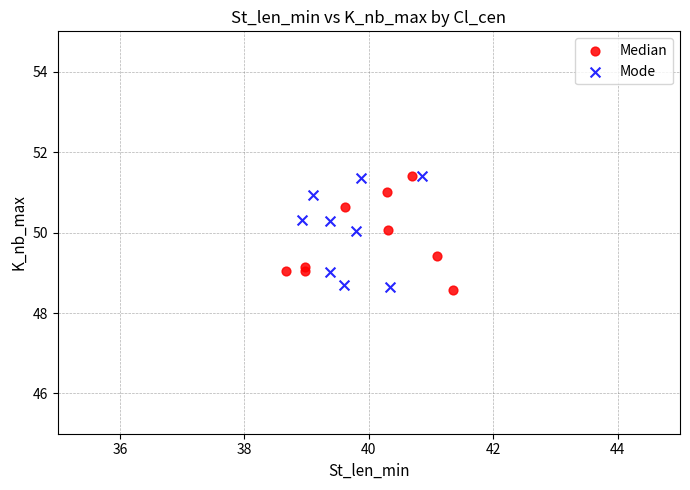

What are all the series names shown in the legend?

Median, Mode